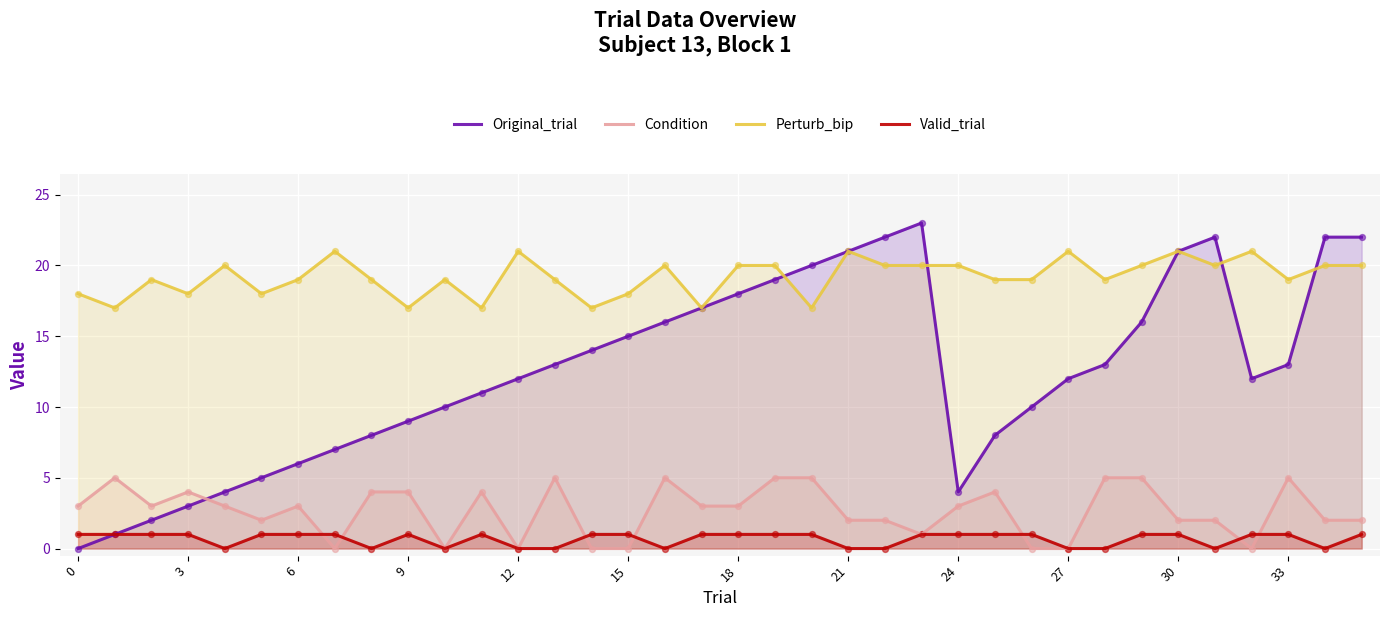

Is the value of Original_trial at 20 greater than the value of Condition at 22?

Yes